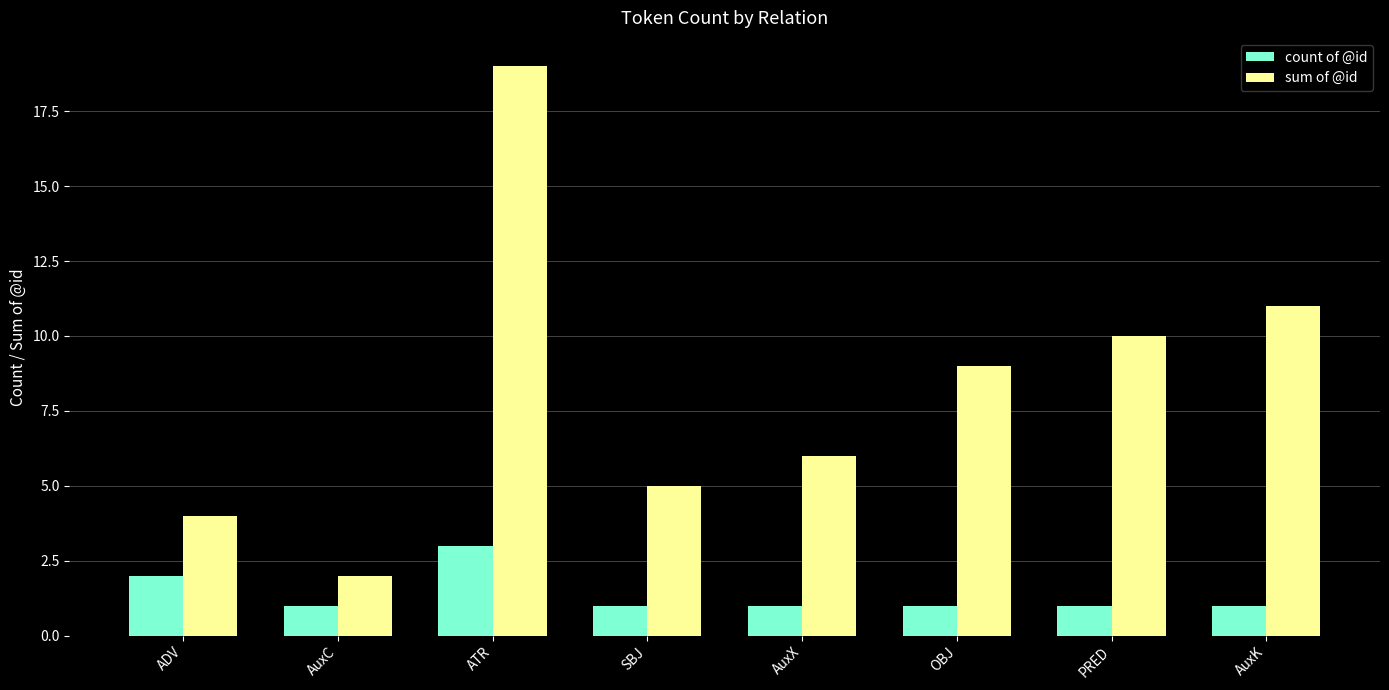

What is the difference between the second highest and second lowest values in the count of @id series?

1